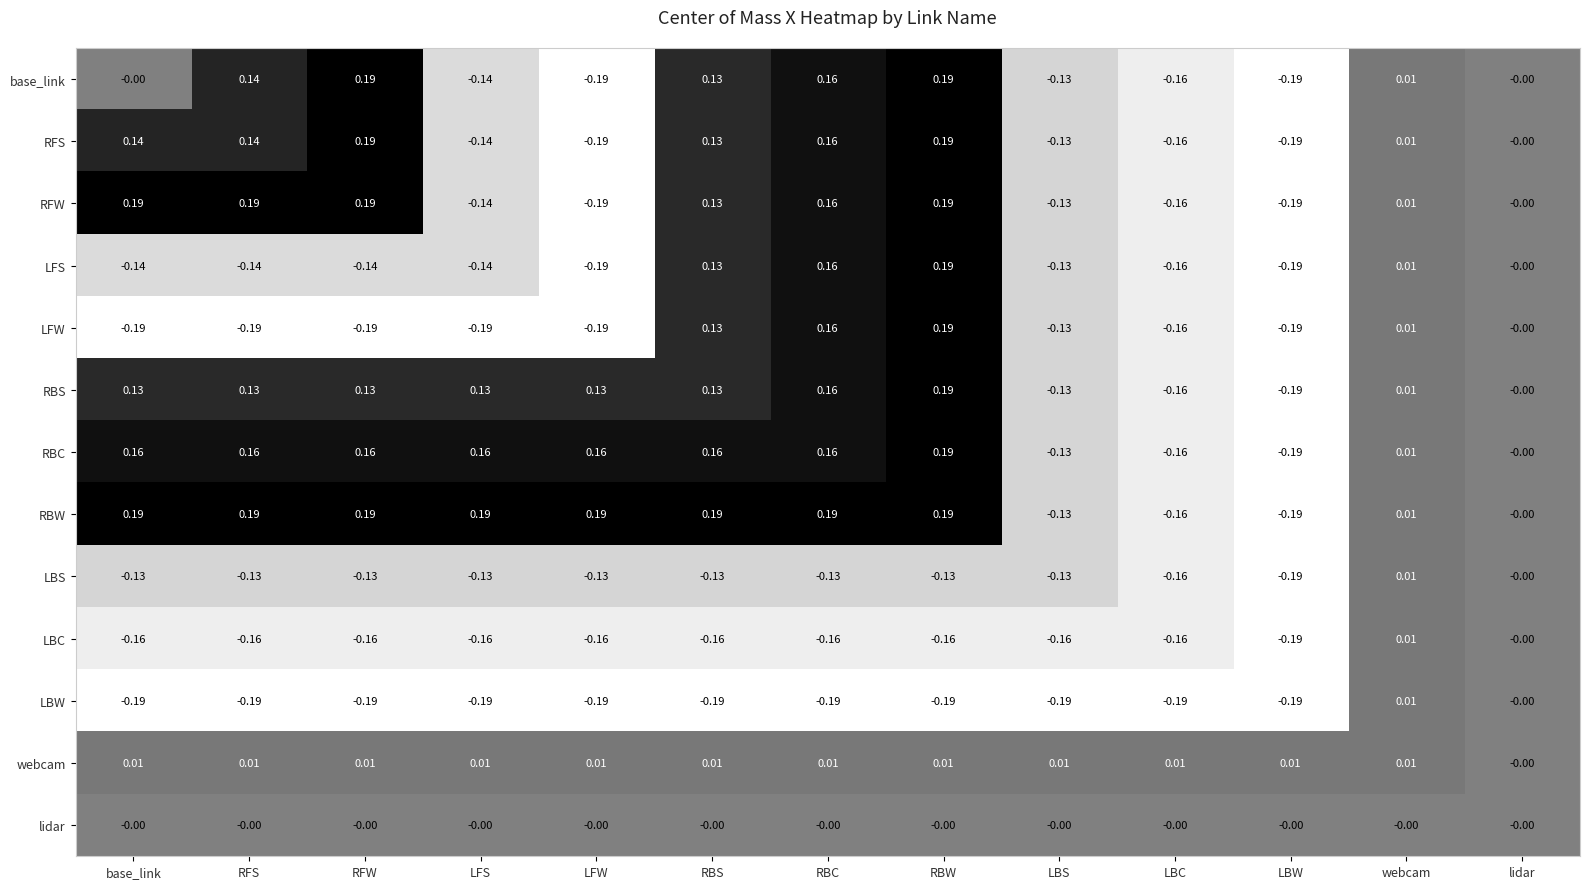

At which category is the sum across all series the highest?

RBW